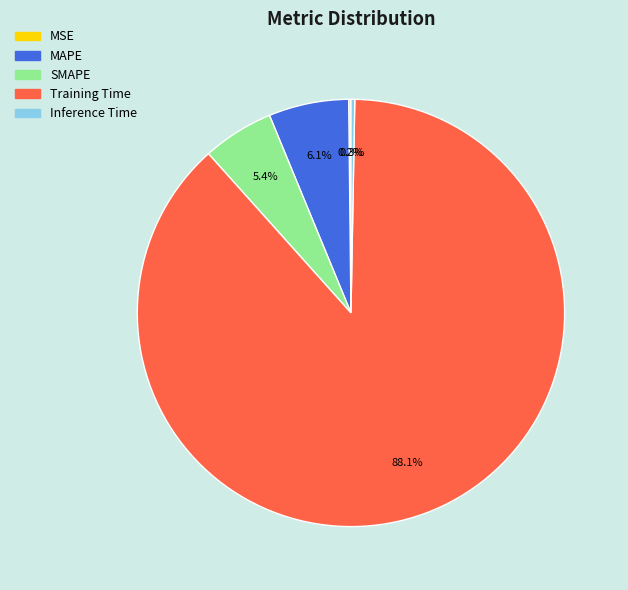

Does SMAPE represent more than half of the total?

No